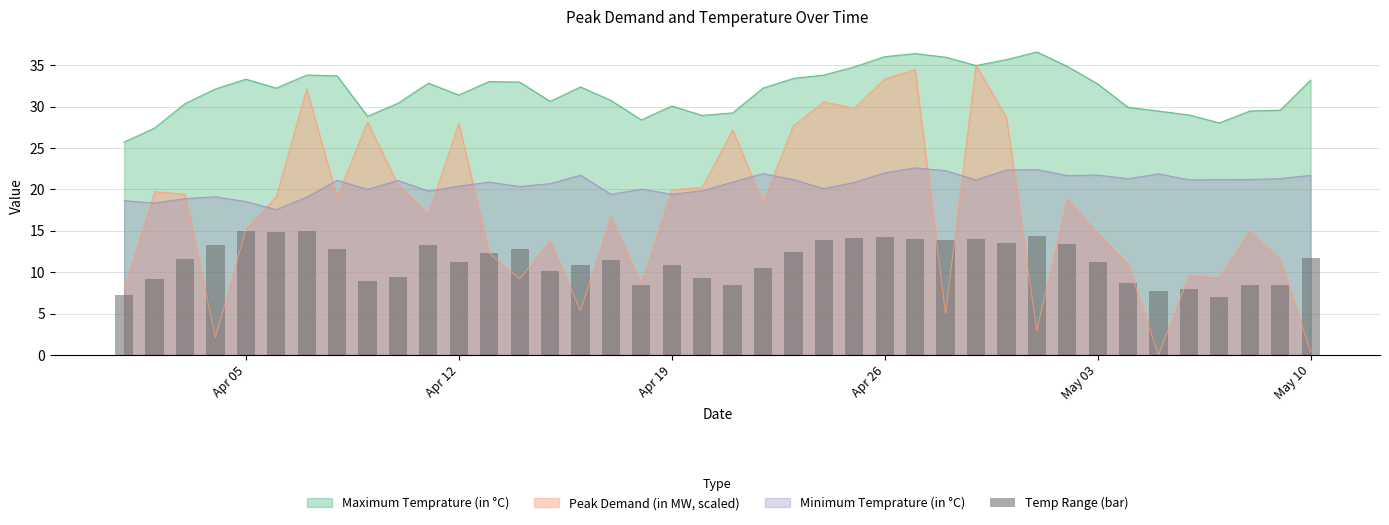

What is the highest value of the Minimum Temprature (in °C) series?

22.6